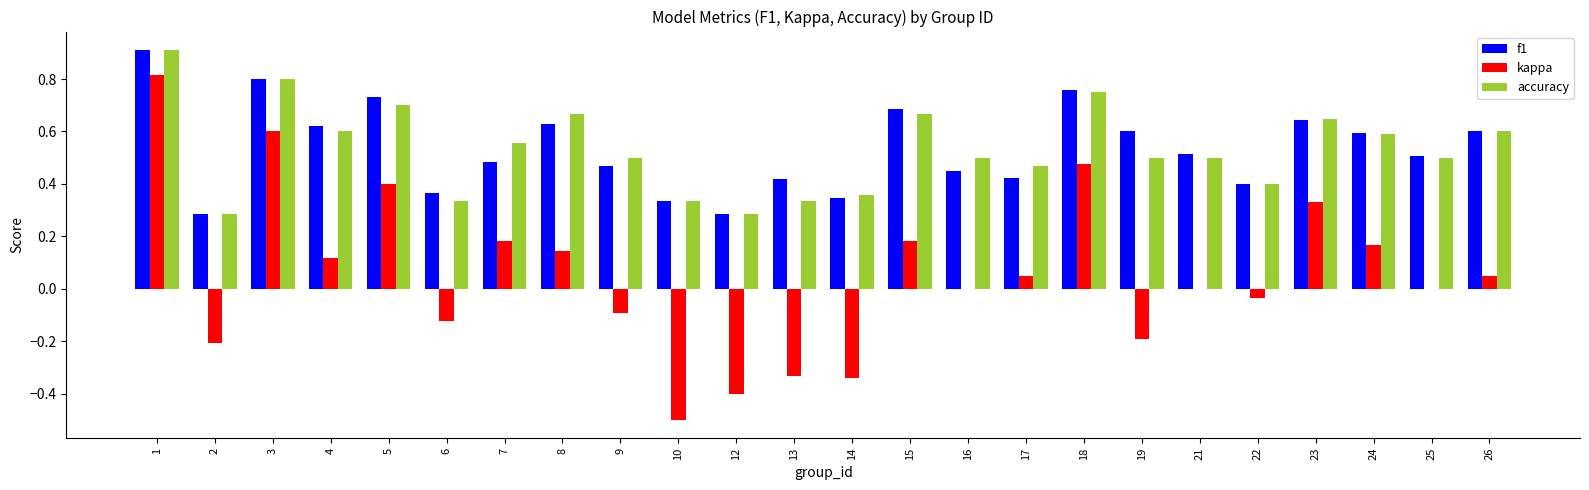

What is the total value across all series at 7?

1.2